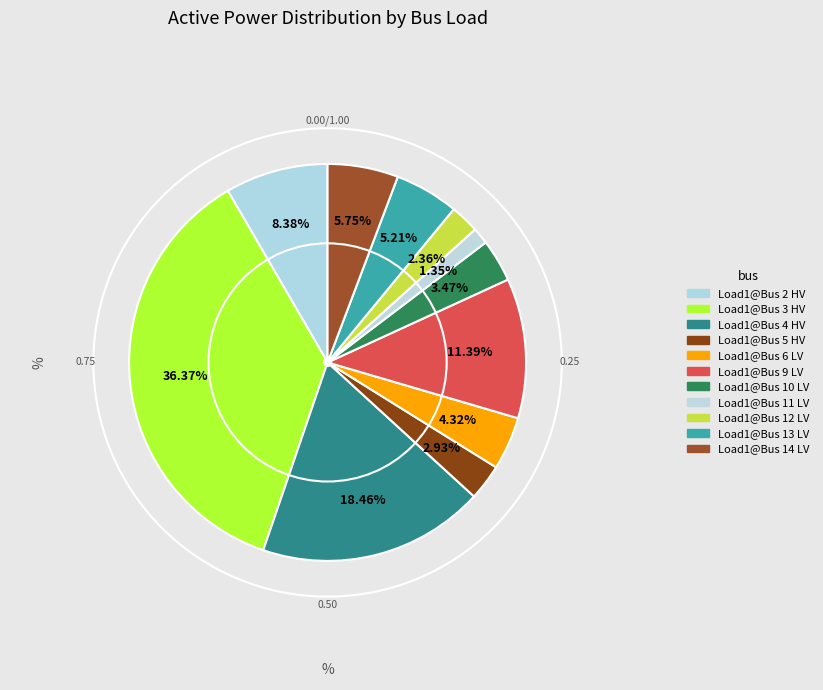

What is the ratio of the value at Load1@Bus 5 HV to the value at Load1@Bus 11 LV?

2.2